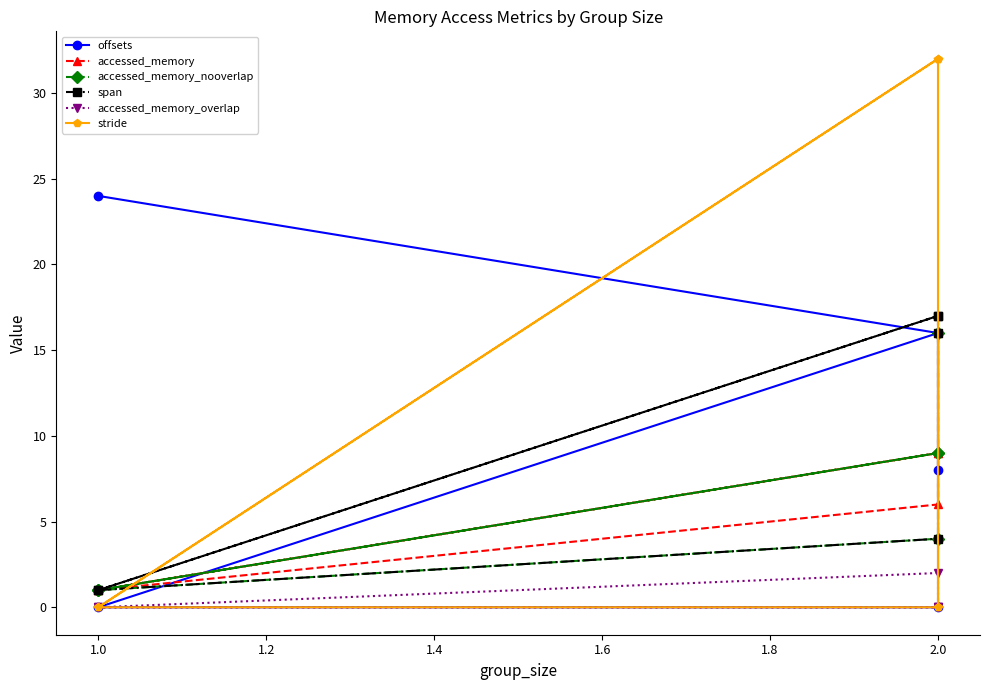

After their last crossing, which series has the higher values: stride or accessed_memory?

accessed_memory